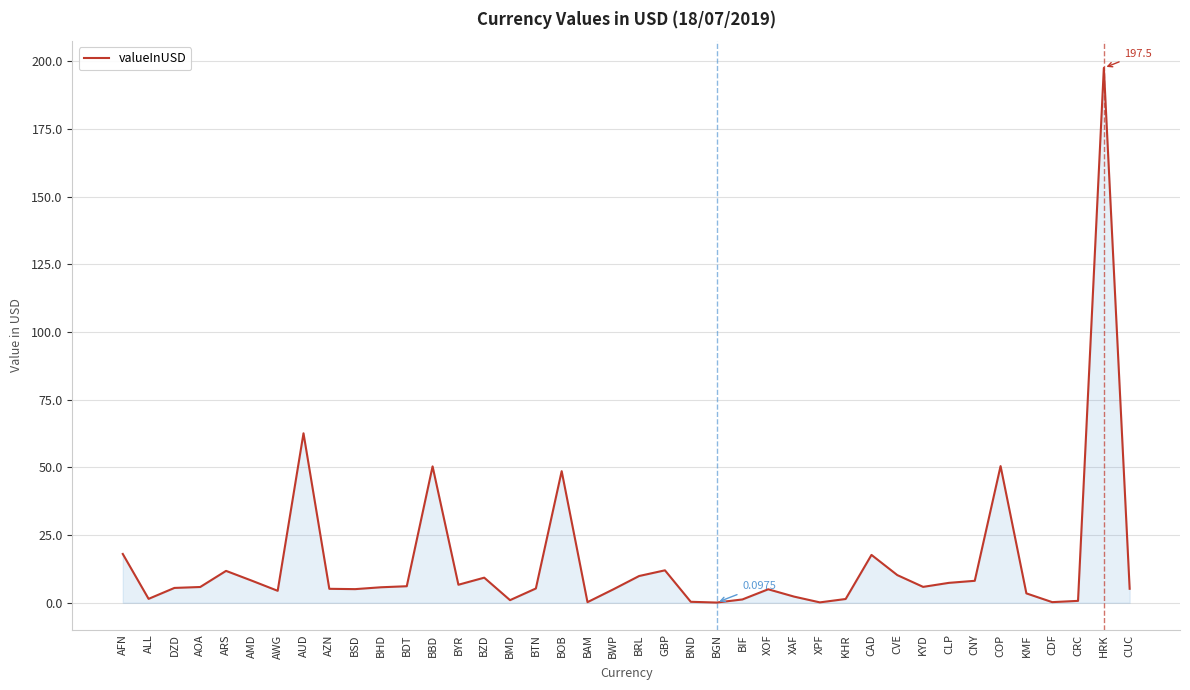

What is the difference between the second highest and second lowest values?

62.4